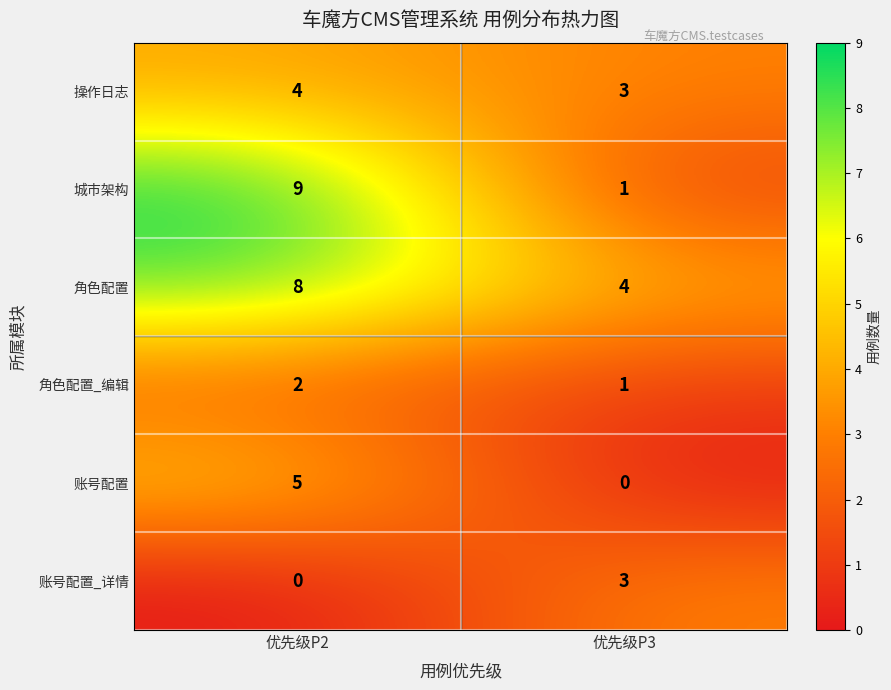

What is the difference between the 城市架构 values at 优先级P2 and 优先级P3?

8